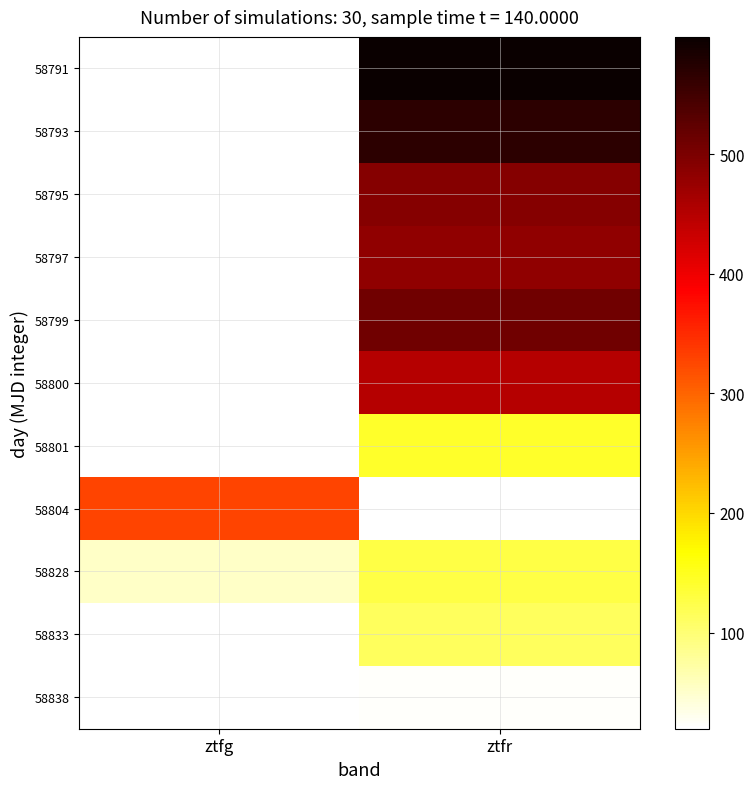

At which category does the chart reach its peak across all series?

ztfr